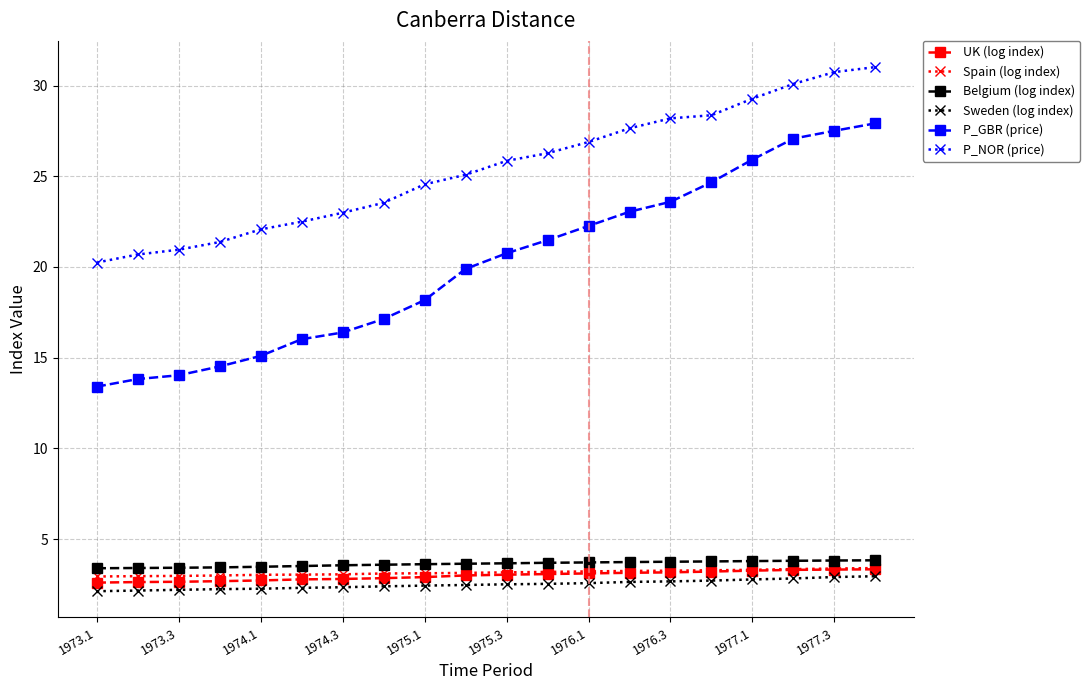

What is the greatest value displayed?

31.0